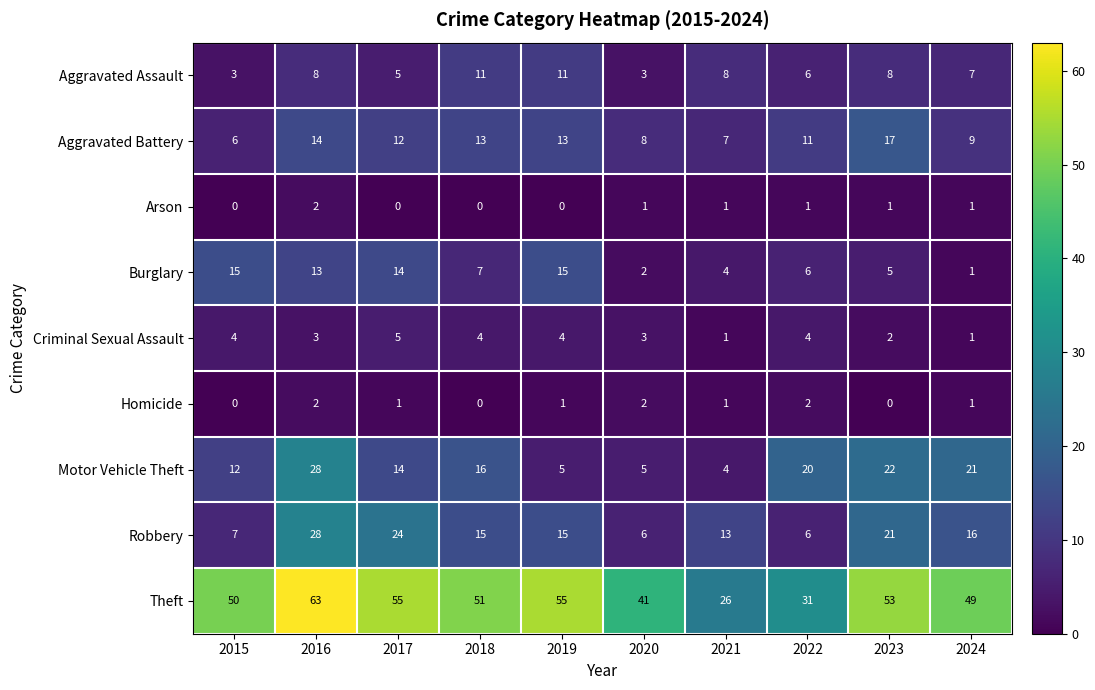

The value of Theft at 2018 is 51. True or false?

True